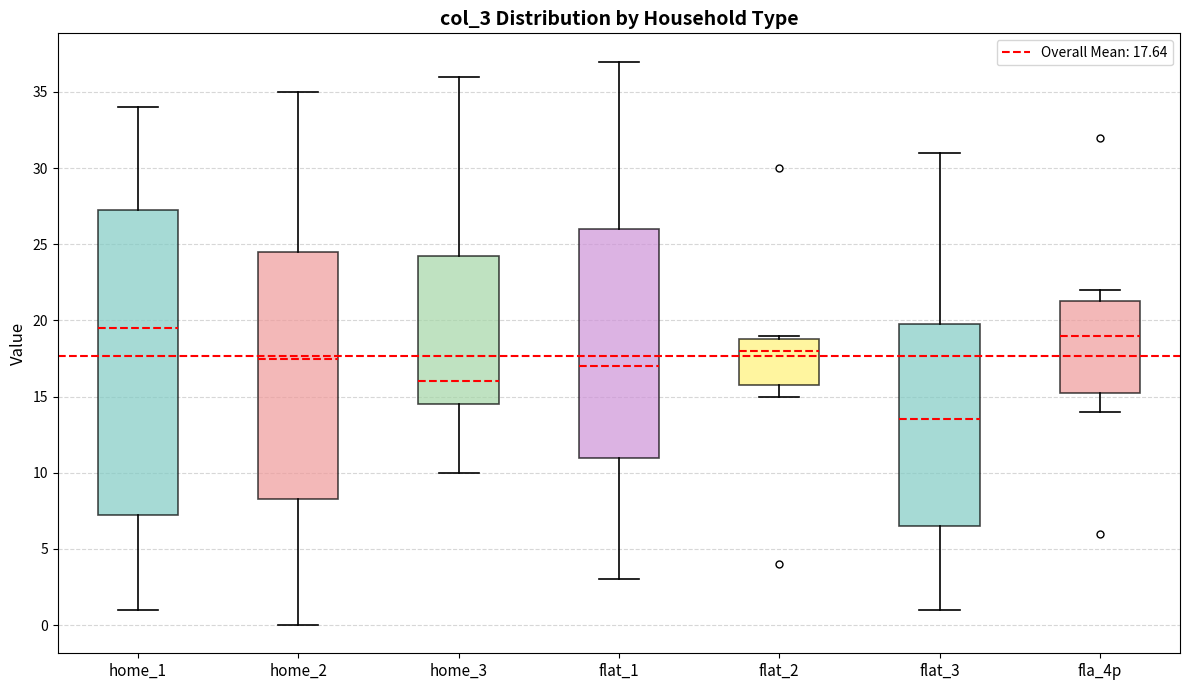

Comparing the boxes themselves (not the whiskers), which one is the tallest?

home_1